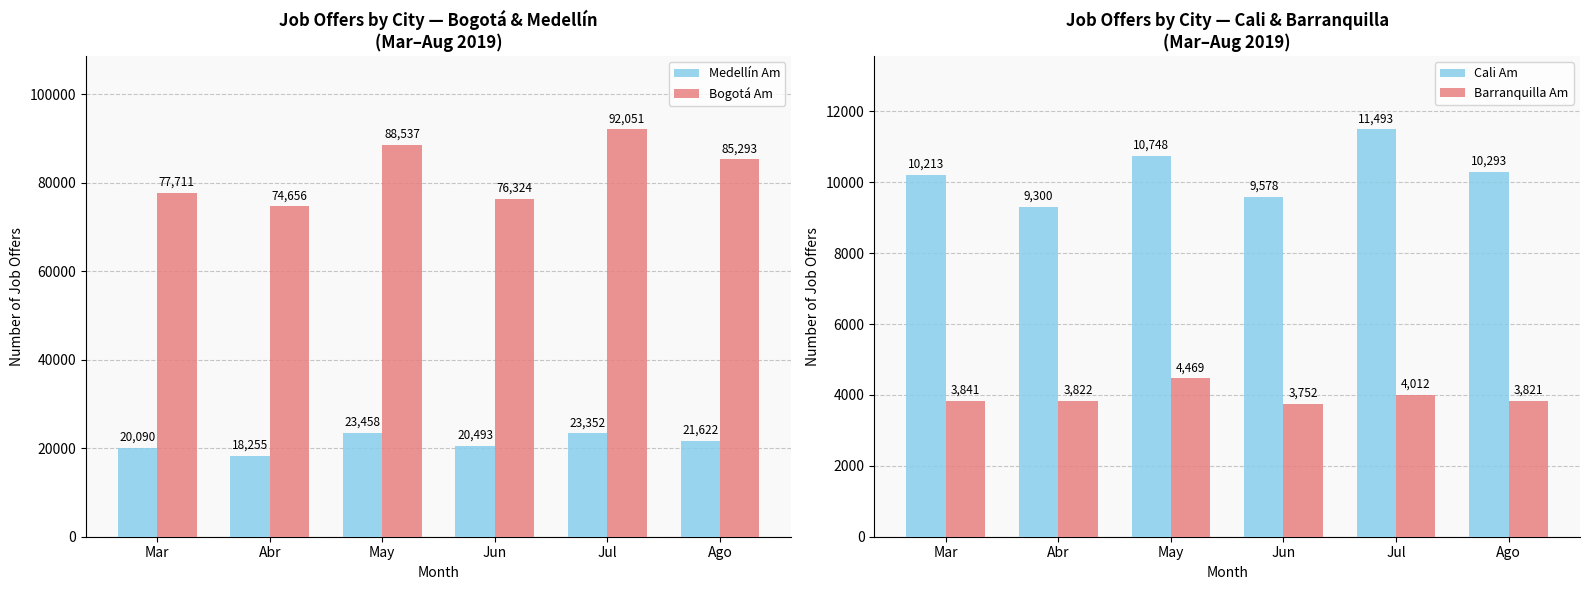

Which series has the largest range (max minus min)?

Bogotá Am